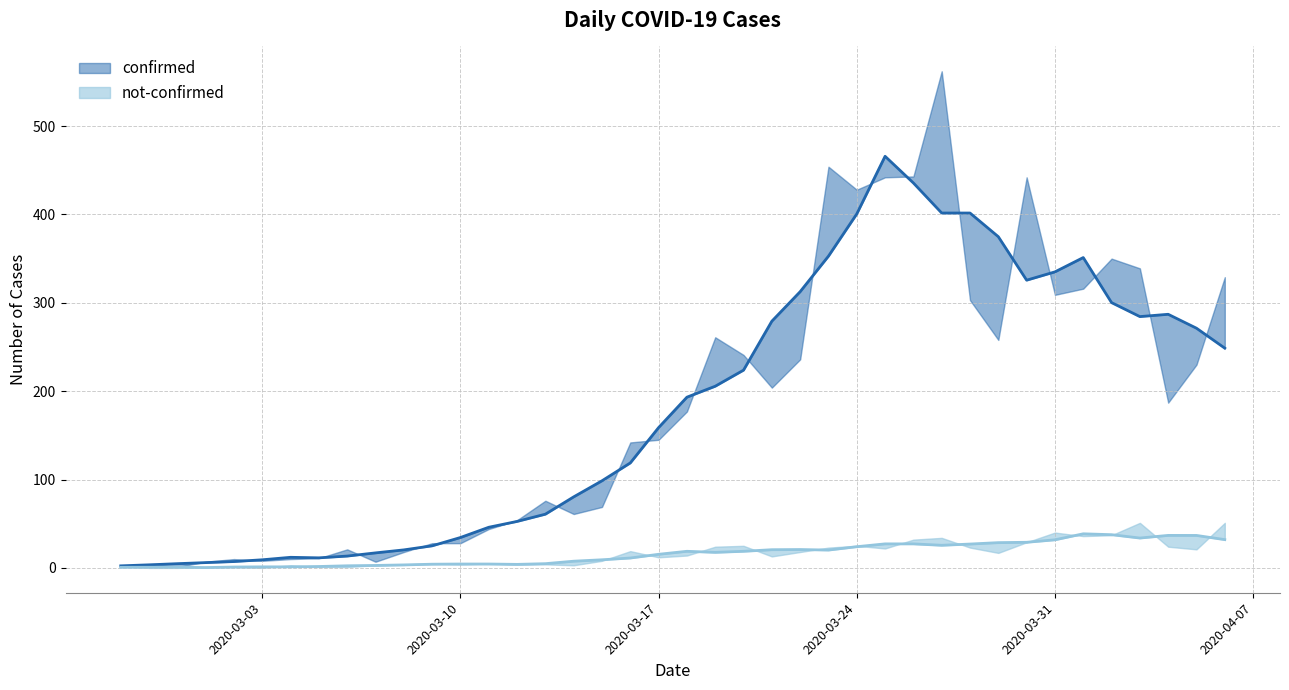

True or false: confirmed has a value of 54 at 2020-03-12.

True